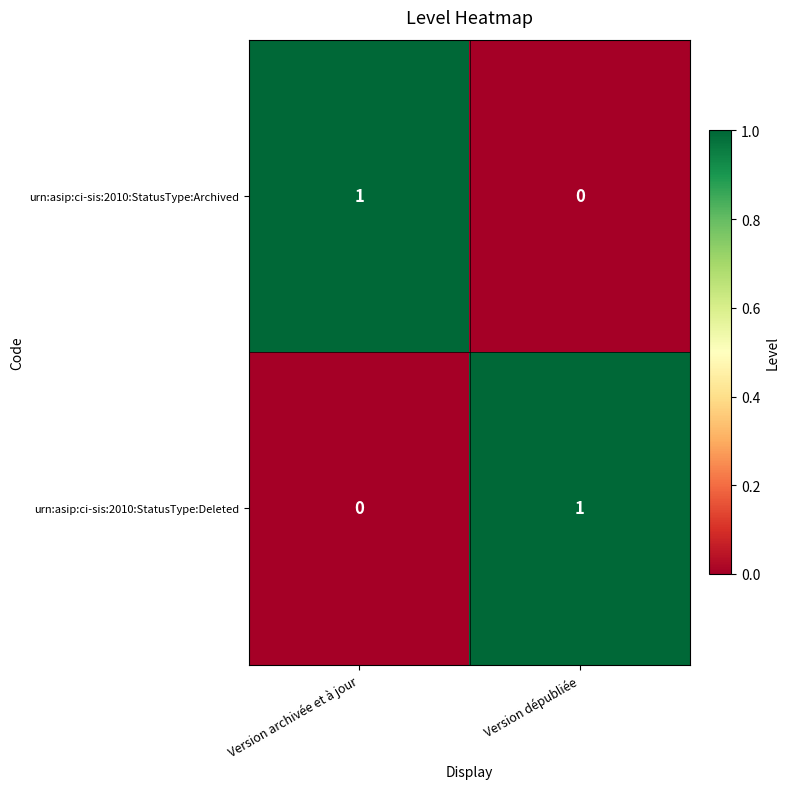

The urn:asip:ci-sis:2010:StatusType:Archived series shows 0 at Version dépubliée. True or false?

True